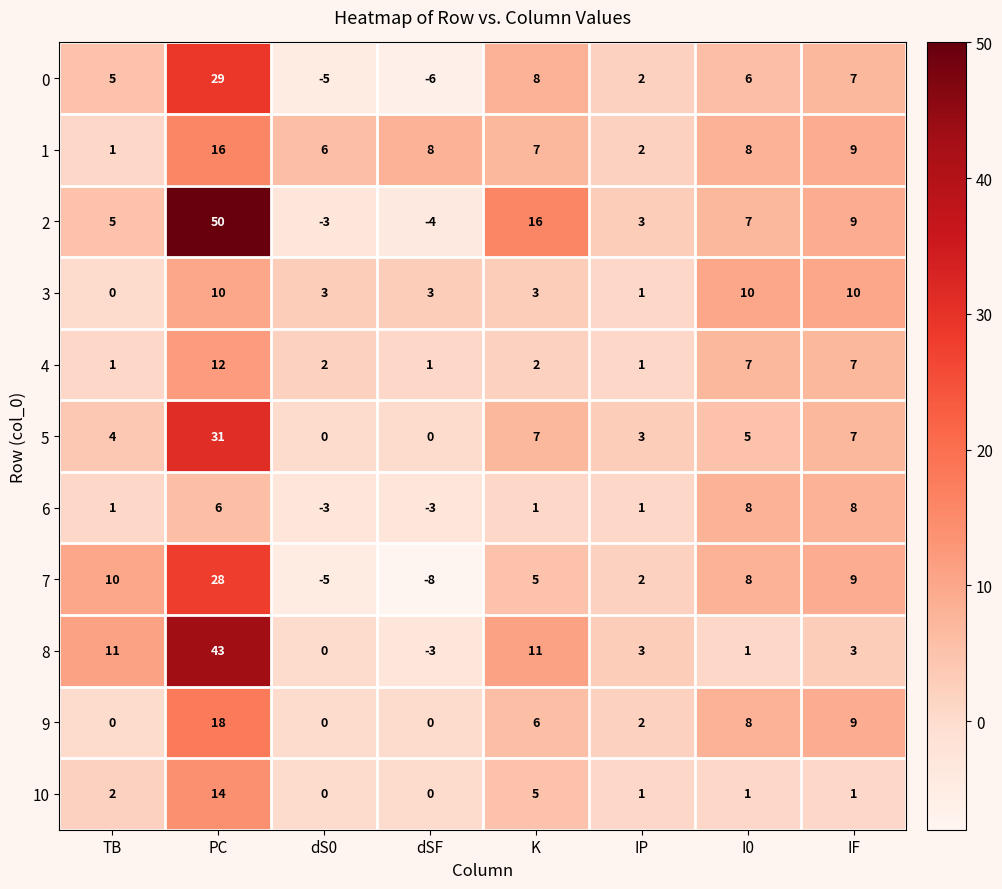

What is the sum of all 10 values?

24